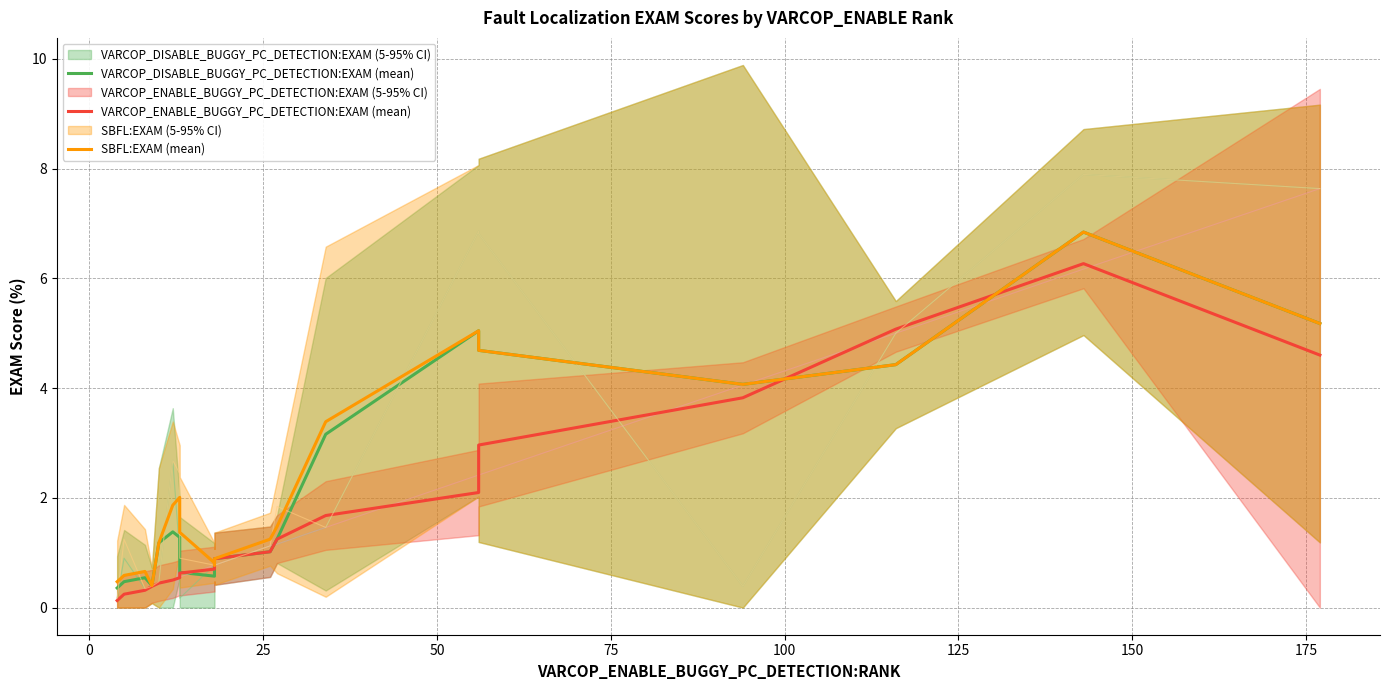

Rank the series by their average value, from lowest to highest.

VARCOP_ENABLE_BUGGY_PC_DETECTION:EXAM (mean), VARCOP_DISABLE_BUGGY_PC_DETECTION:EXAM (mean), SBFL:EXAM (mean)